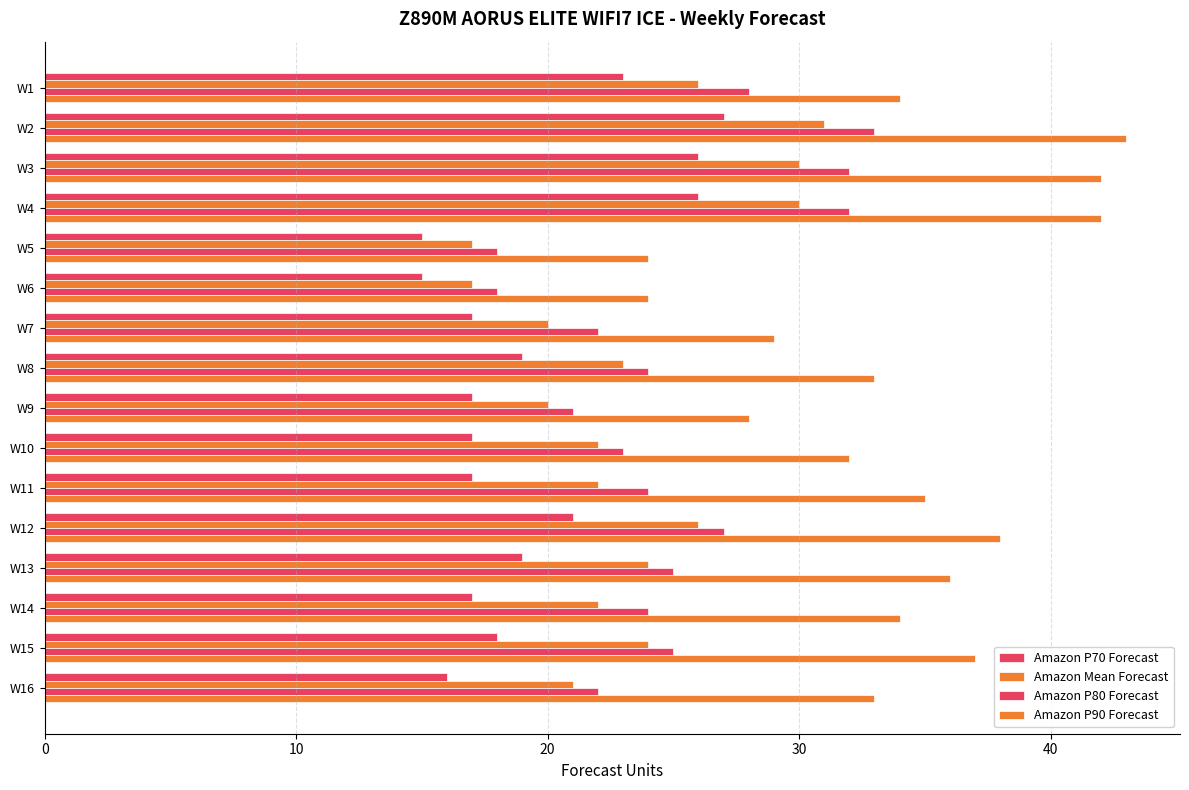

Reading left to right, extract all data points from this chart.

Amazon P70 Forecast: 23	27	26	26	15	15	17	19	17	17	17	21	19	17	18	16
Amazon Mean Forecast: 26	31	30	30	17	17	20	23	20	22	22	26	24	22	24	21
Amazon P80 Forecast: 28	33	32	32	18	18	22	24	21	23	24	27	25	24	25	22
Amazon P90 Forecast: 34	43	42	42	24	24	29	33	28	32	35	38	36	34	37	33